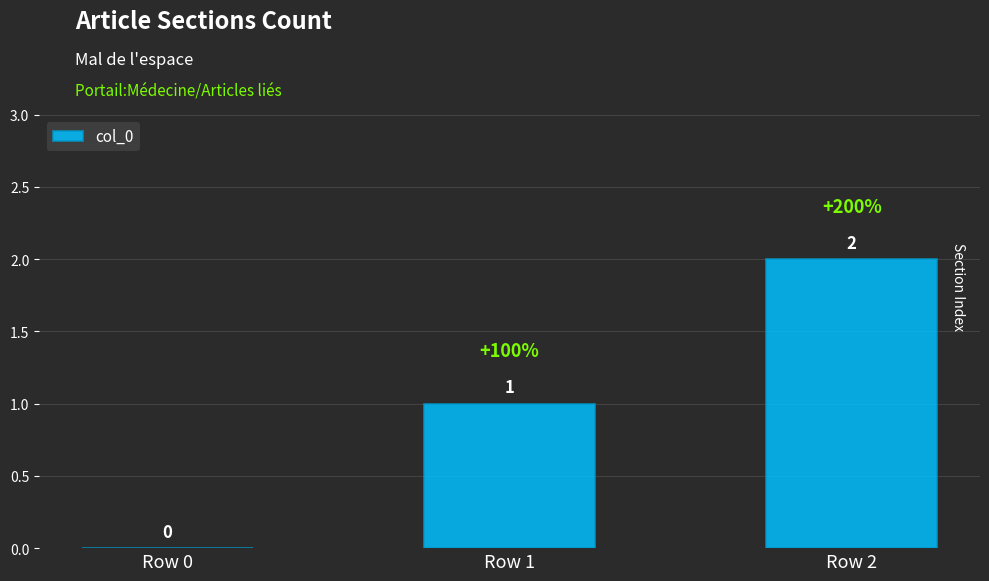

How many series are shown in this chart?

1